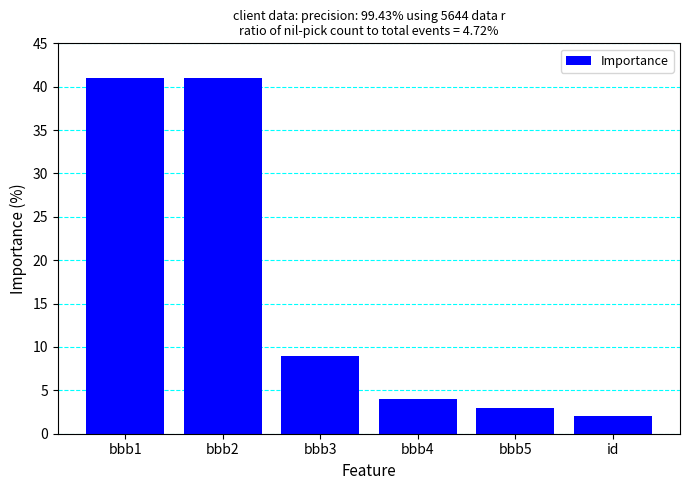

The chart shows a value of 2 at id. True or false?

True